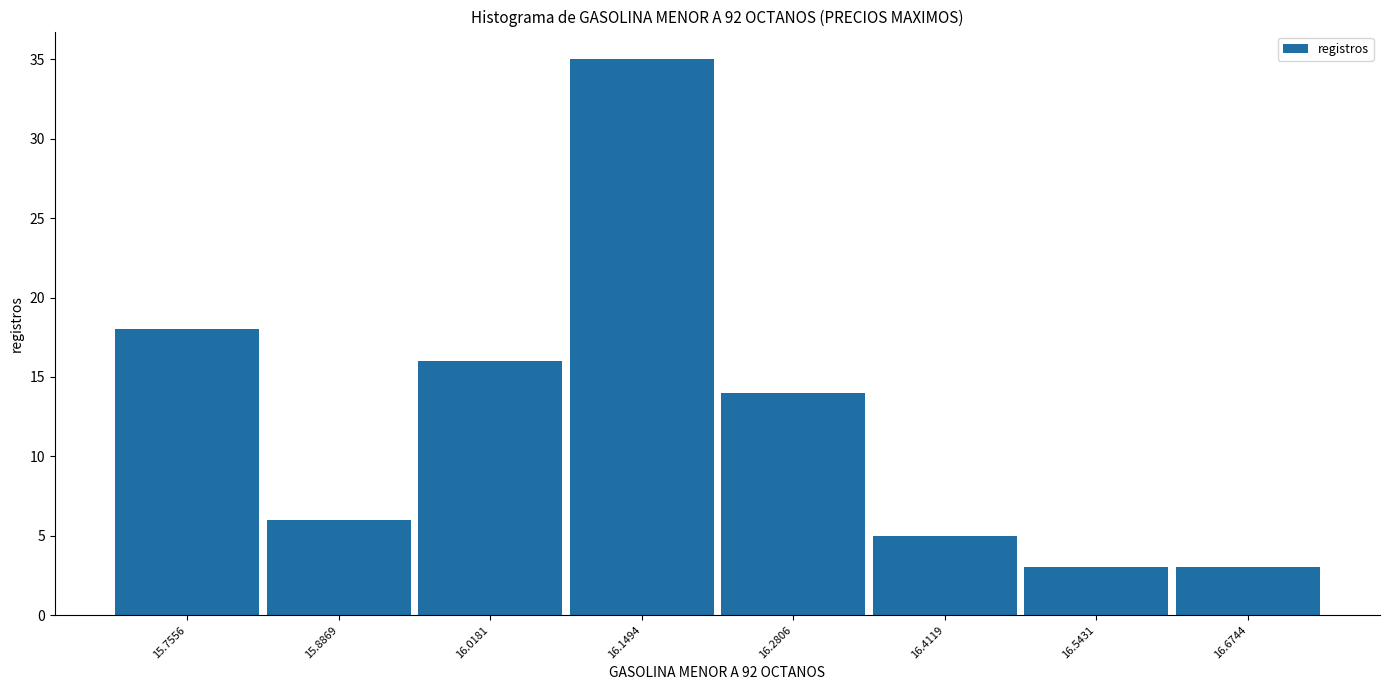

Which range on the x-axis has the tallest bar?

16.08 to 16.22